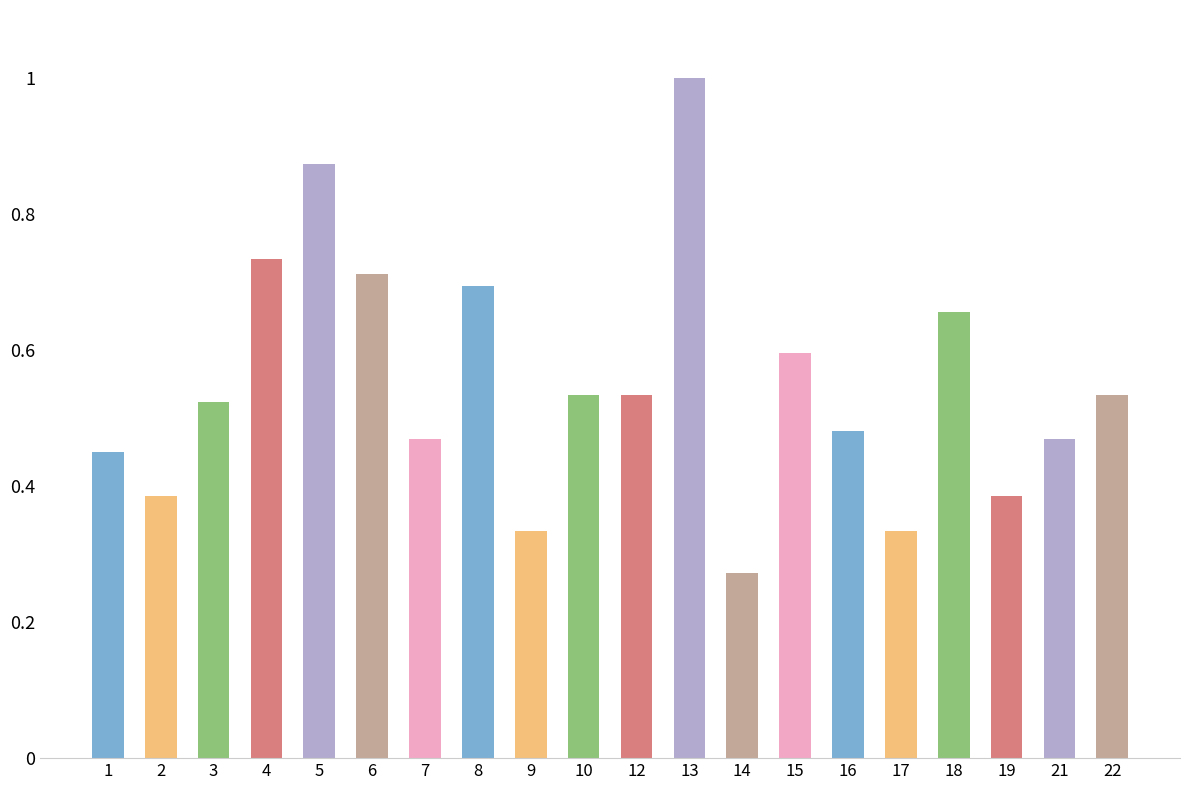

Which has a higher value, 13 or 4?

13